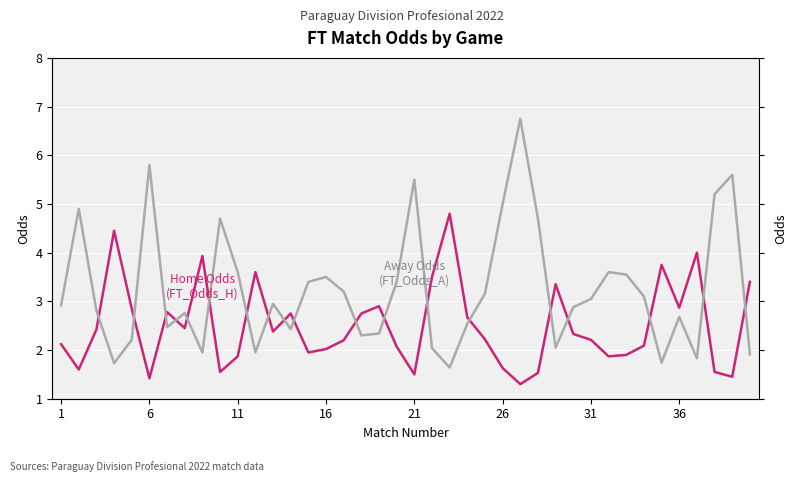

List the series in order of their overall mean, highest first.

Away Odds (FT_Odds_A), Home Odds (FT_Odds_H)